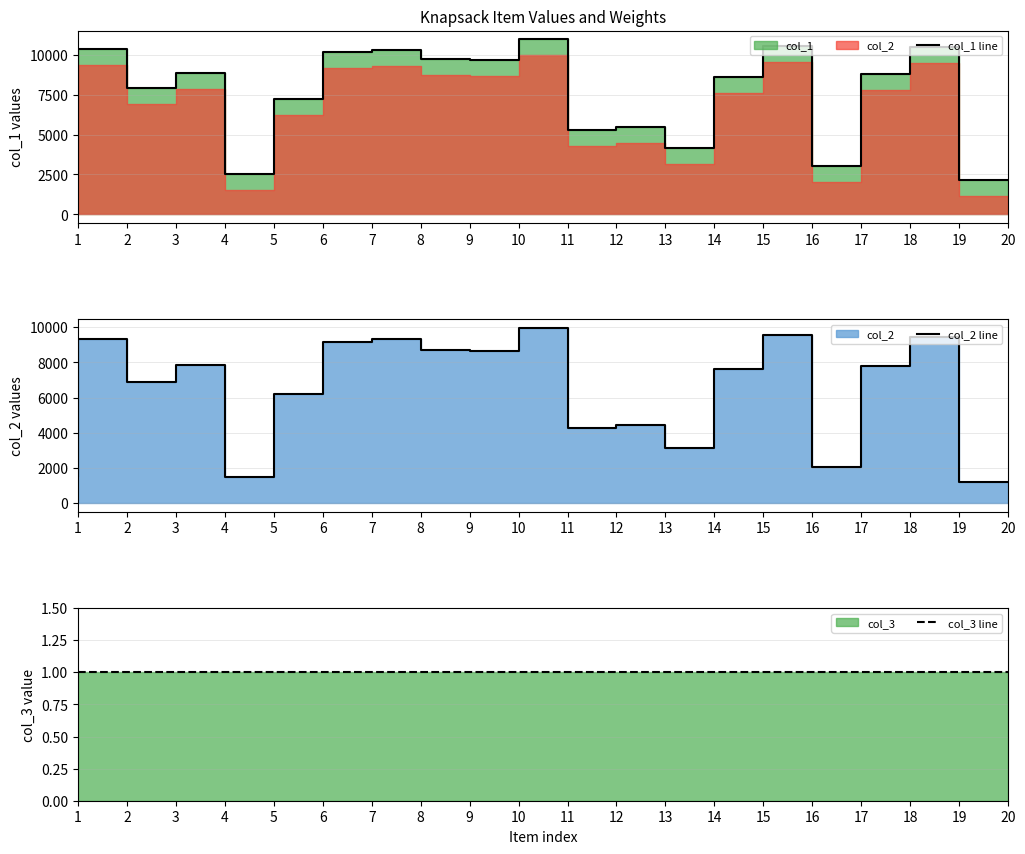

What value does the col_2 line series have at 15, to the nearest 100?

7600